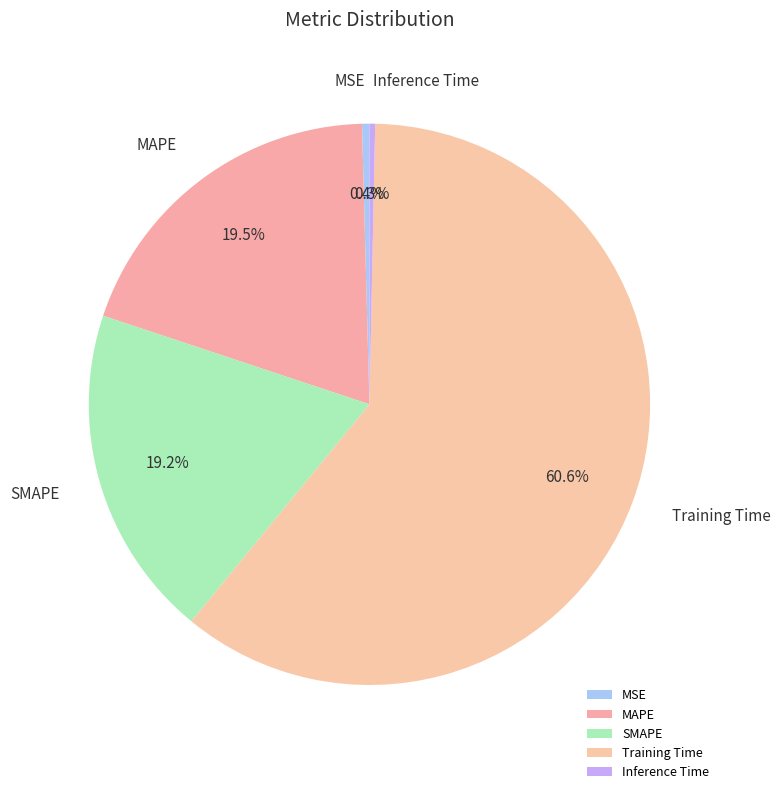

What percentage do Inference Time and MAPE together represent?

19.8%